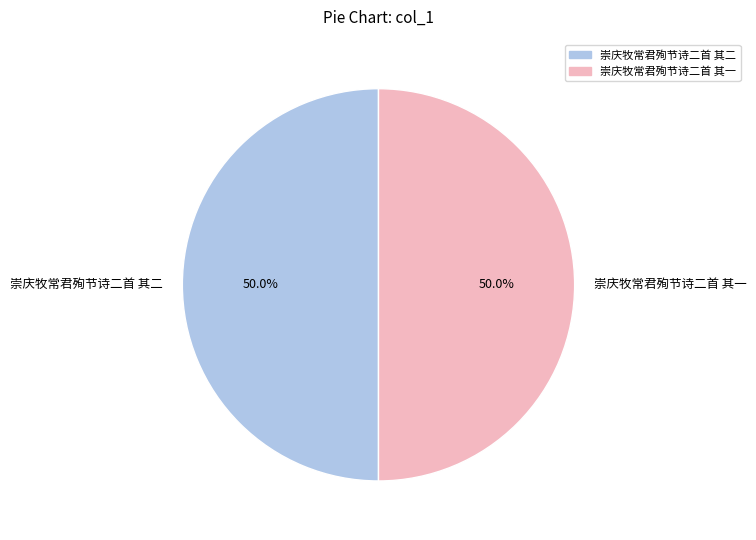

How many slices are in this pie chart?

2